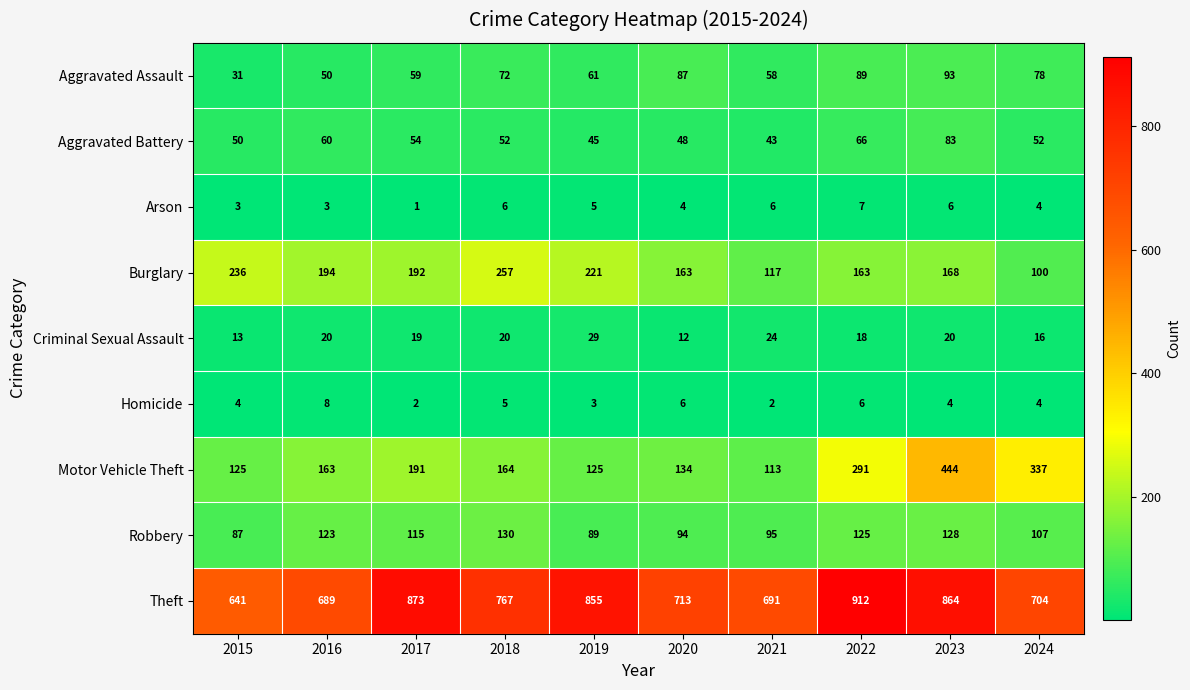

Rank the series by their maximum value, from highest to lowest.

Theft, Motor Vehicle Theft, Burglary, Robbery, Aggravated Assault, Aggravated Battery, Criminal Sexual Assault, Homicide, Arson